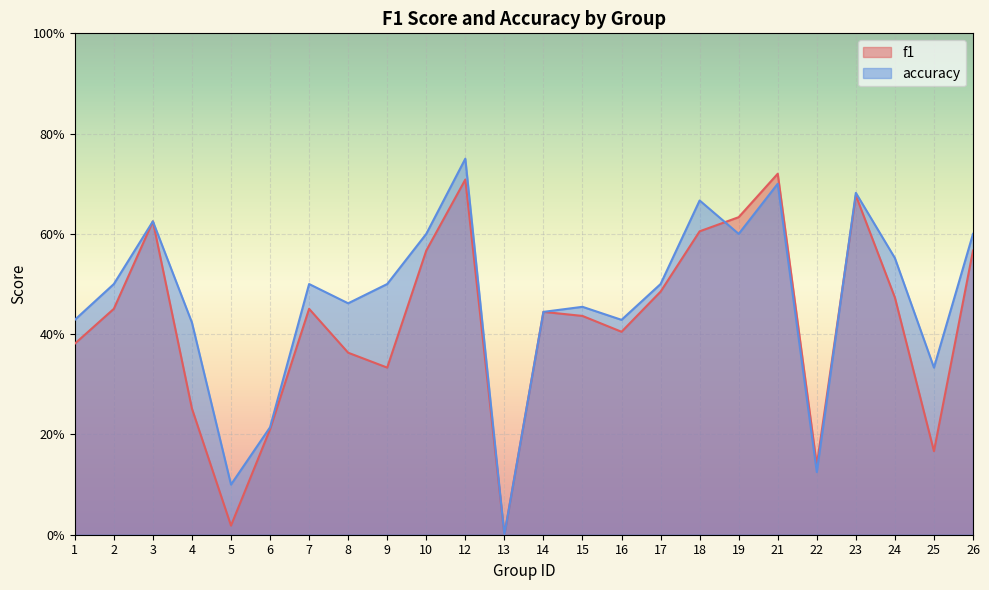

Where is the first local maximum for accuracy?

3